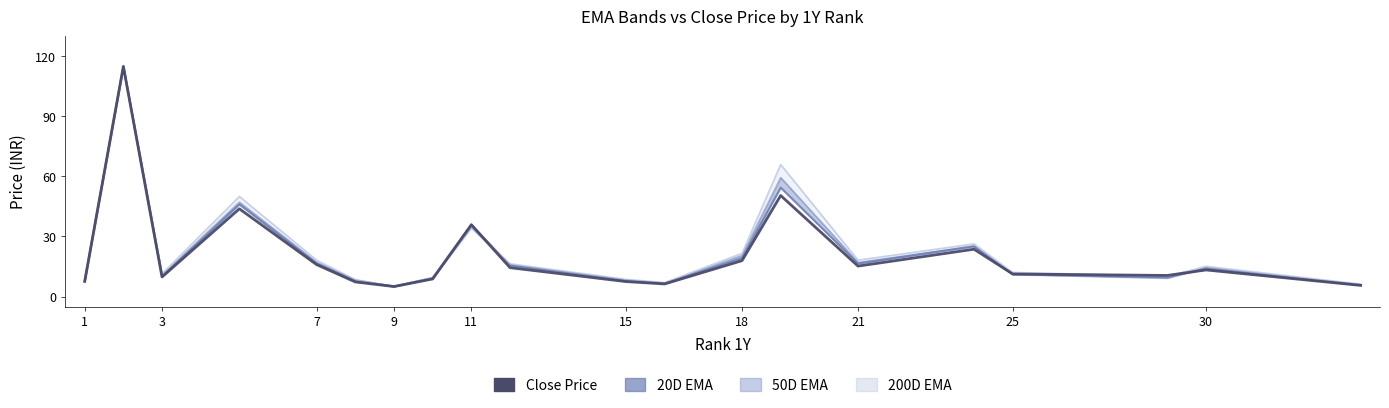

What is the sum of all Close Price values?

425.1